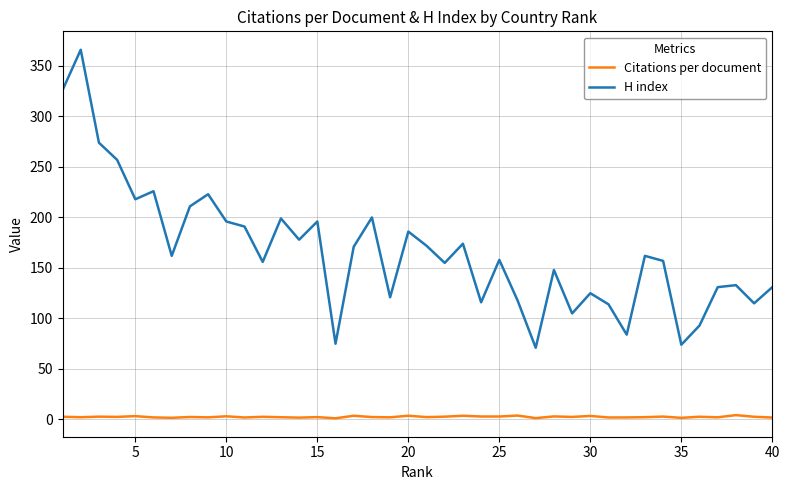

Rank the series by their maximum value, from highest to lowest.

H index, Citations per document